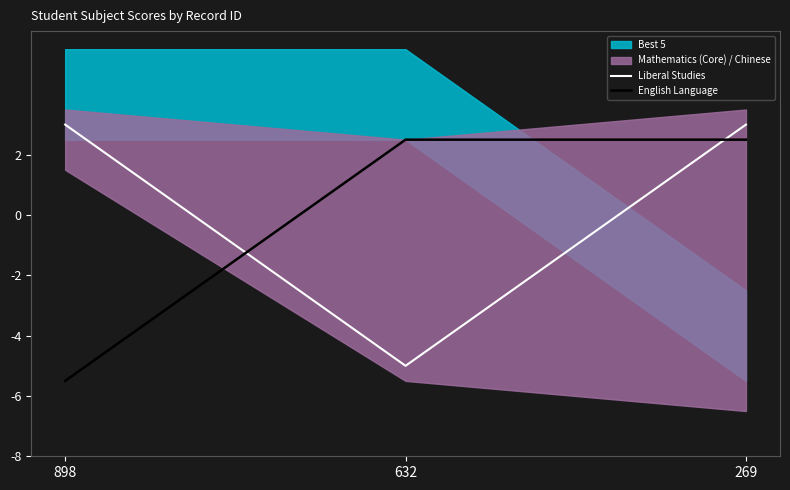

Between 269 and 898, which is larger?

269